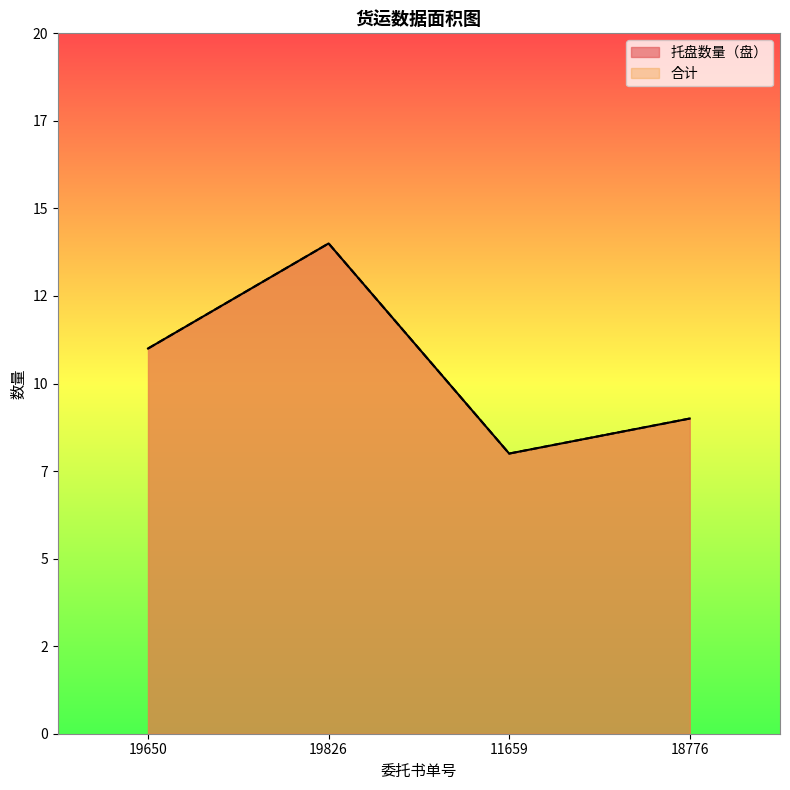

What is the difference between the maximum and minimum values in the 托盘数量（盘） series?

6